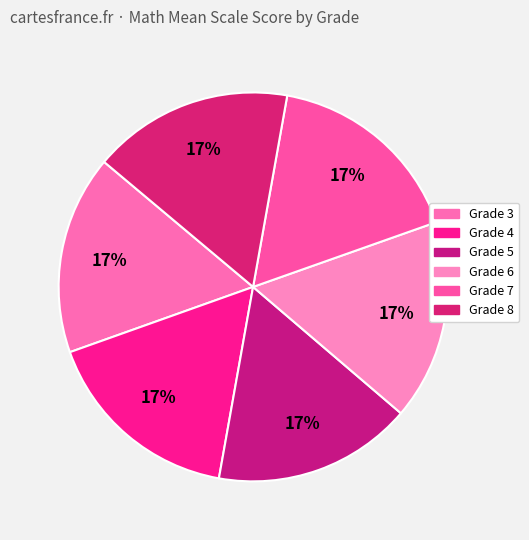

How many slices are in this pie chart?

6